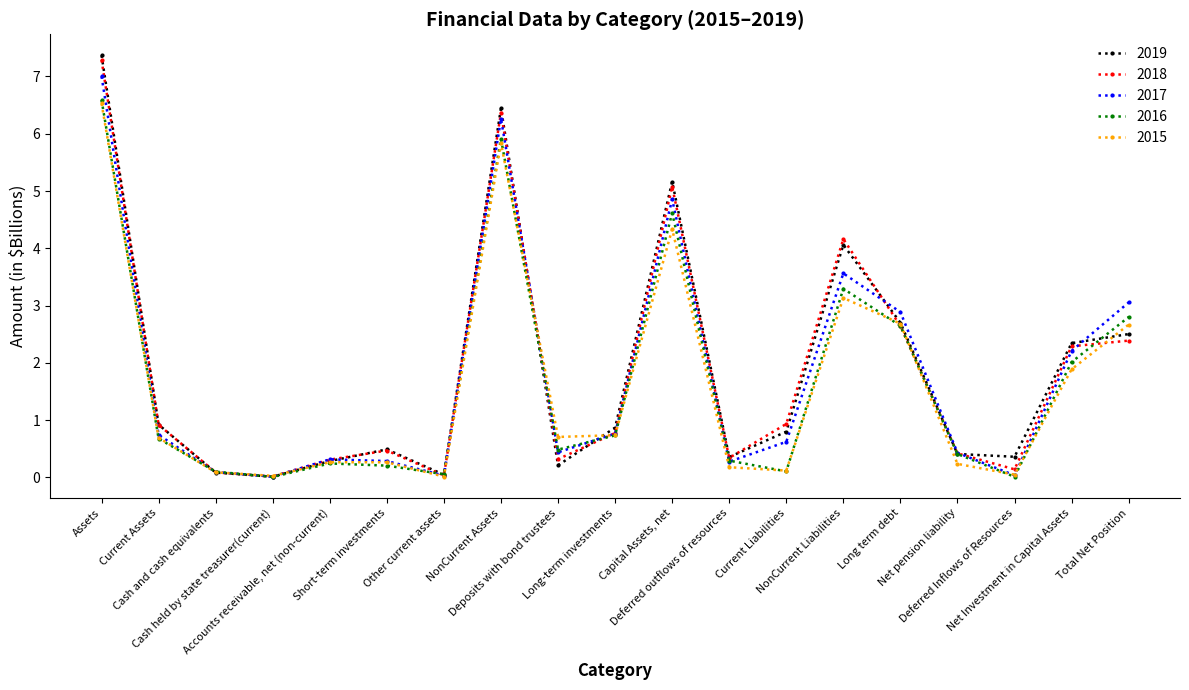

What are all the series names shown in the legend?

2019, 2018, 2017, 2016, 2015